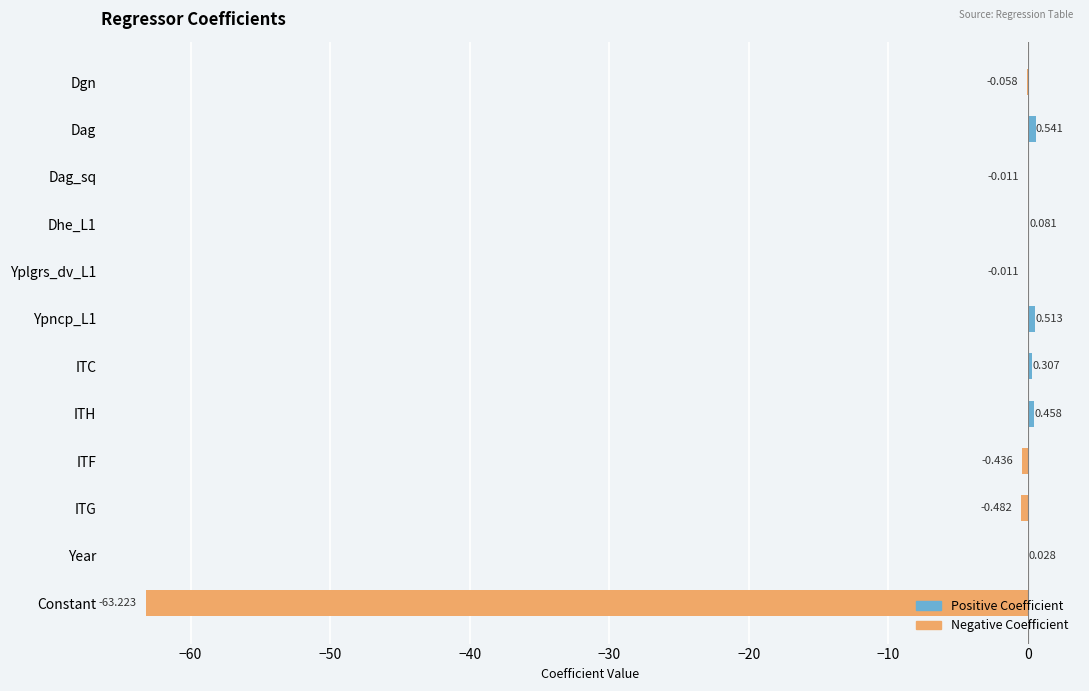

How many data points in Negative are less than 0?

6